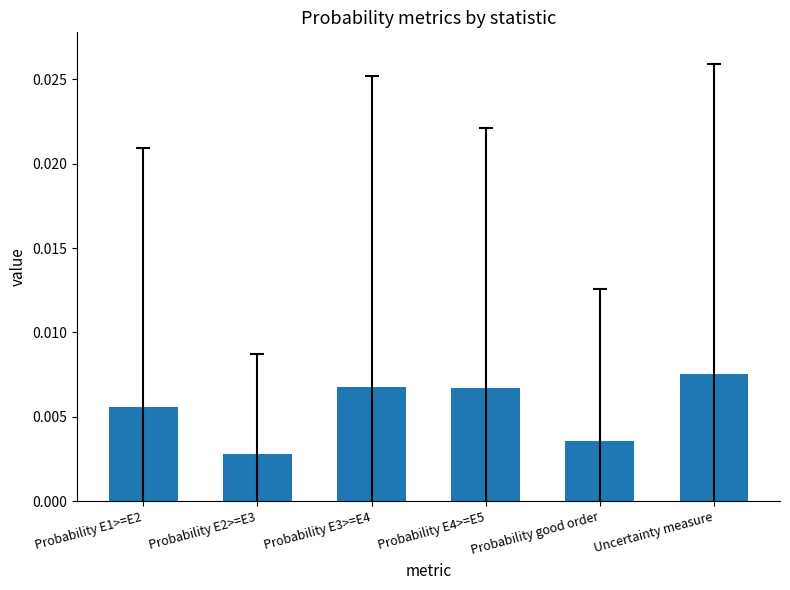

What is the label of the 5th bar from the left?

Probability good order